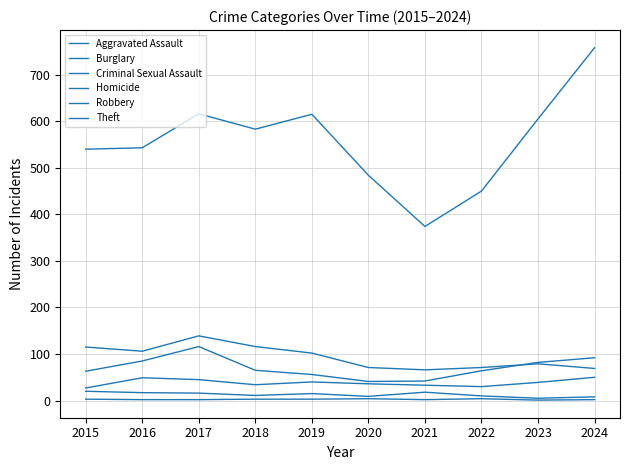

What is the minimum value shown in the chart?

1